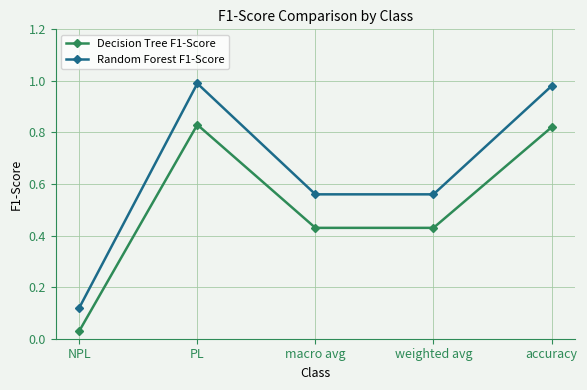

Which series has the largest range (max minus min)?

Random Forest F1-Score